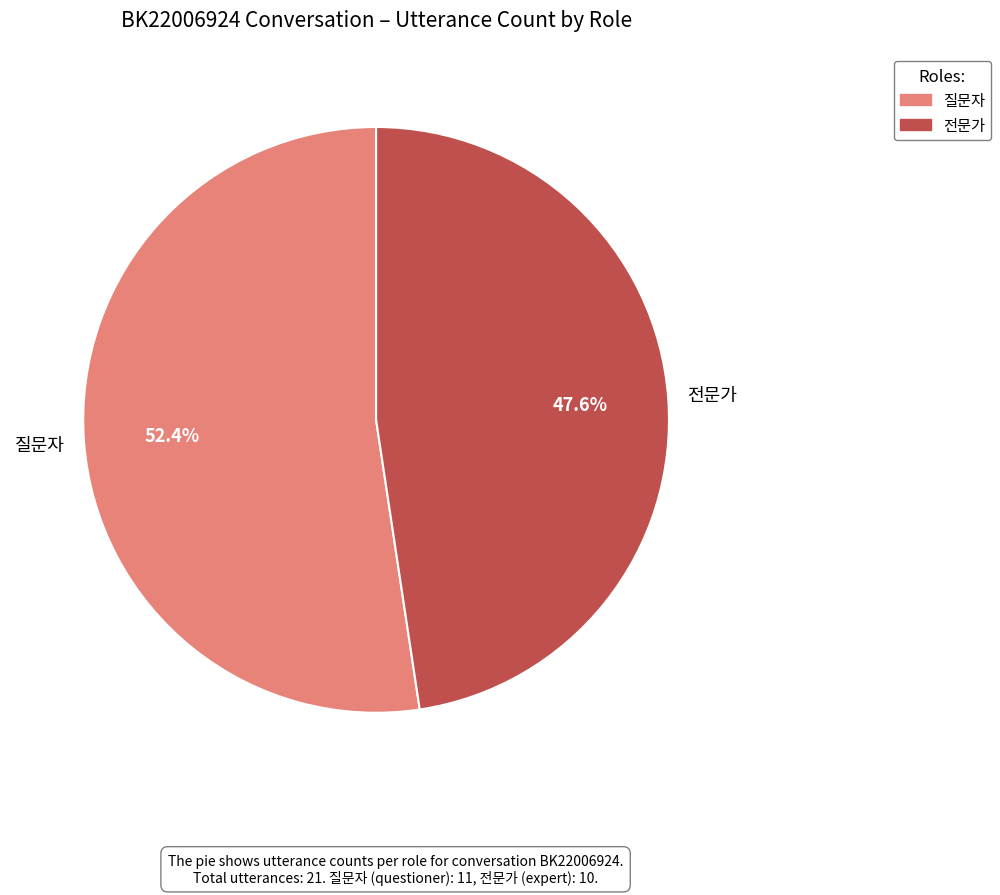

Which slice represents more than half of the pie?

질문자